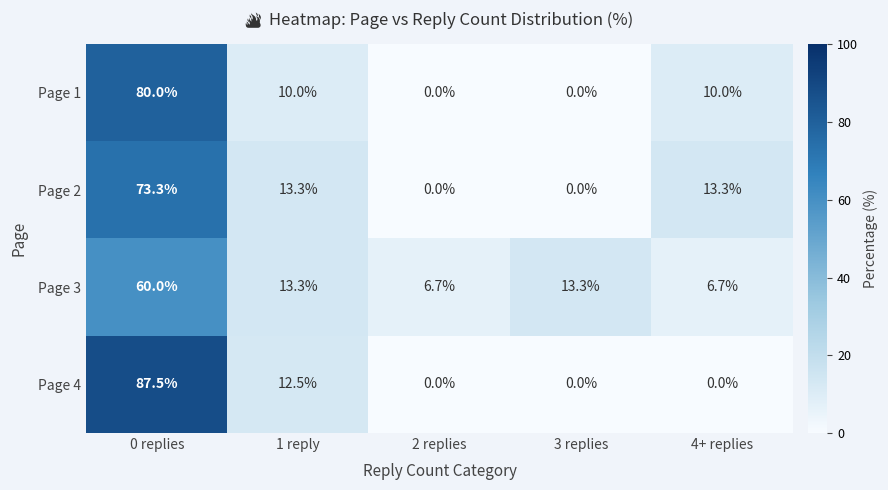

How many categories are shown in the chart?

5